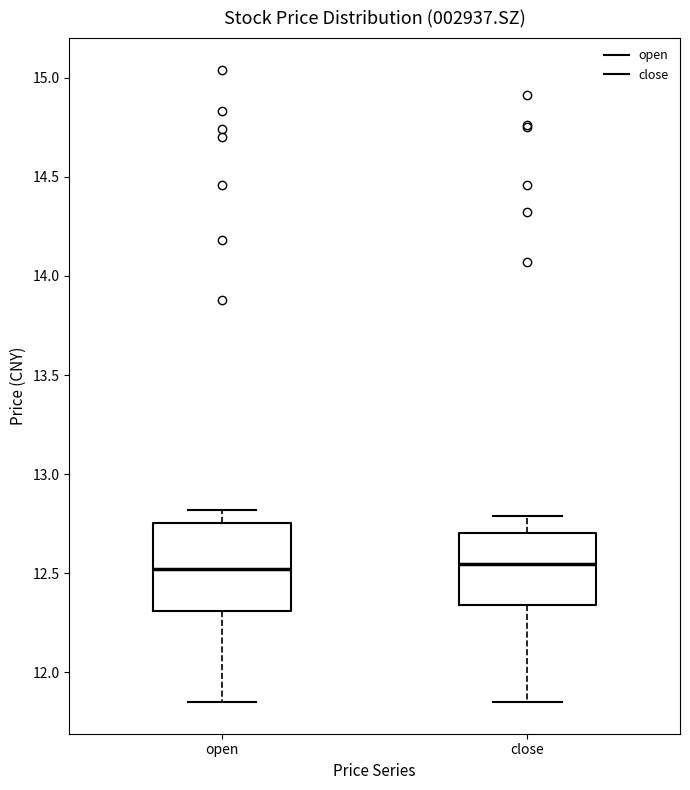

Where does the median line of the box for open sit on the y-axis? The values are not printed on the chart, so give them approximately, as read against the axis.

12.50